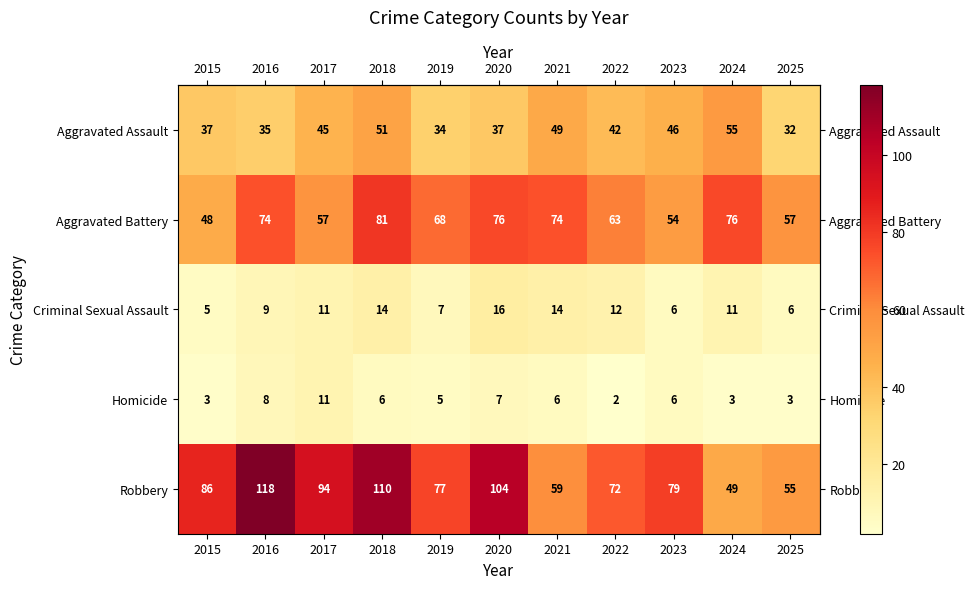

Which series has the largest total across all categories?

Robbery